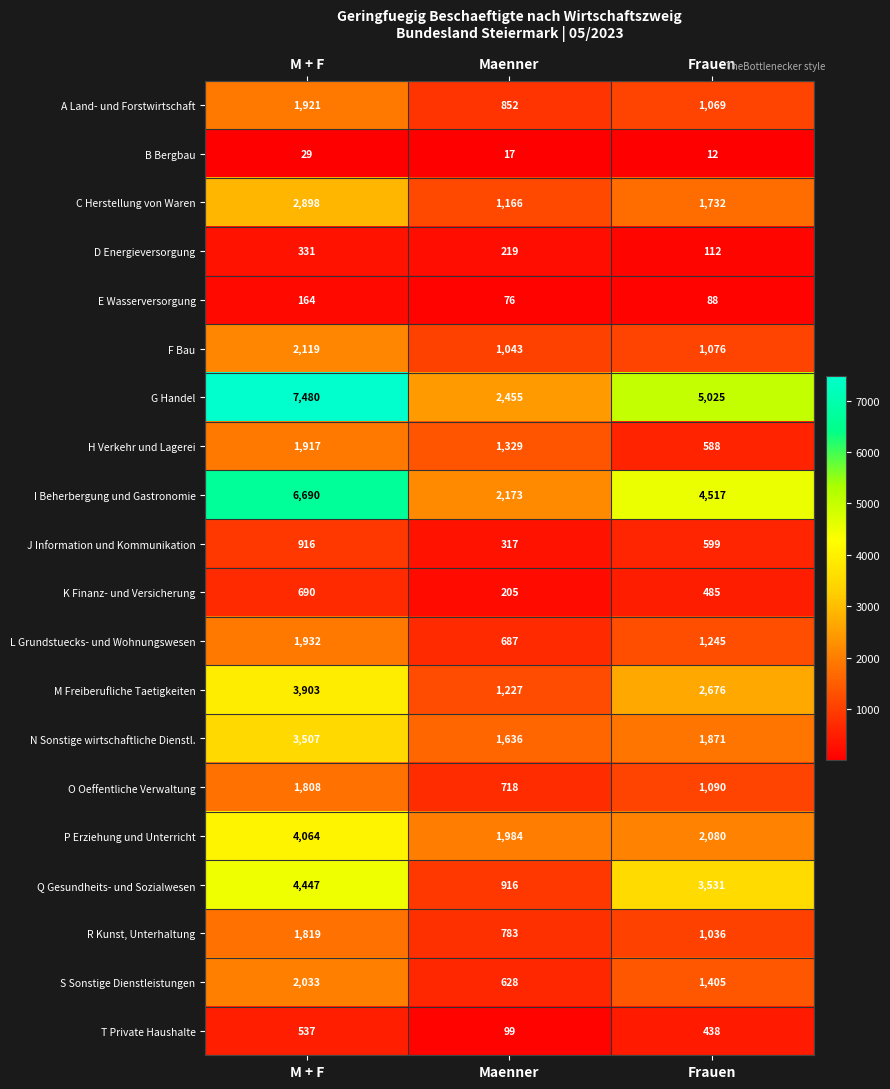

What is the total value across all series at Maenner?

18530